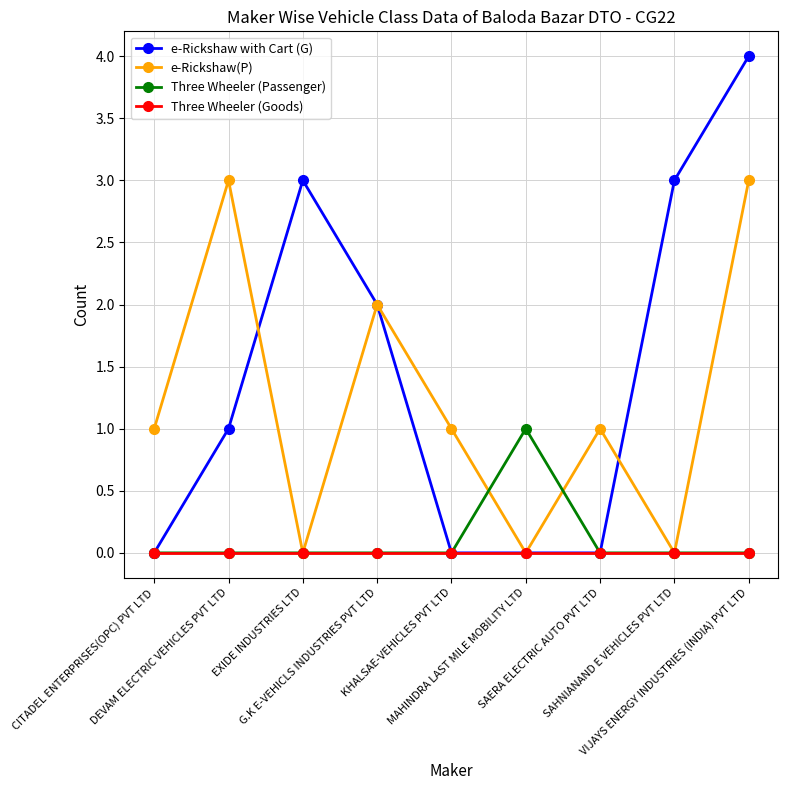

Is it true that Three Wheeler (Passenger) equals 0 at DEVAM ELECTRIC VEHICLES PVT LTD?

True